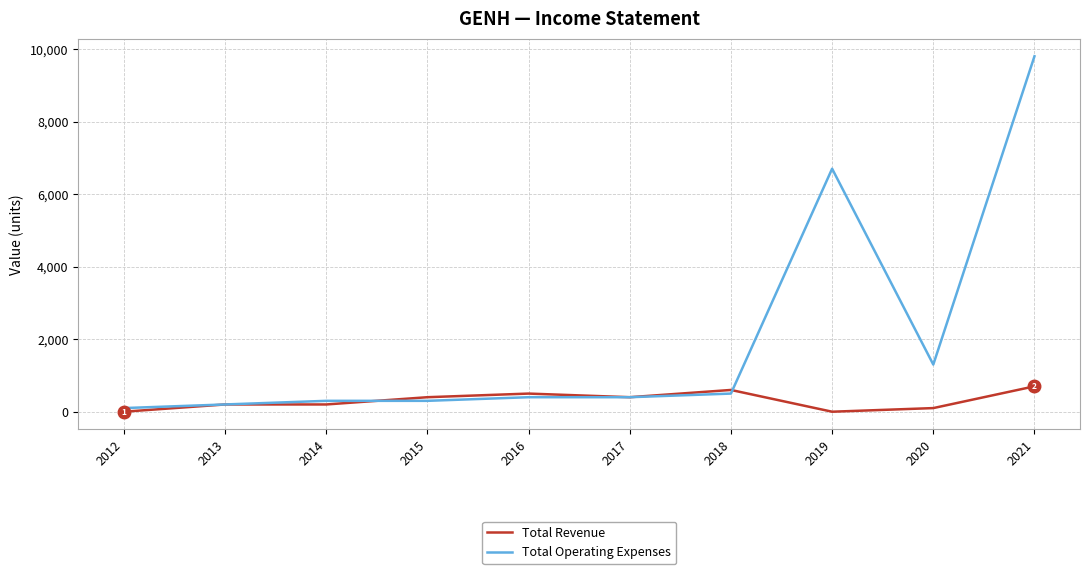

What is the difference between the second highest and minimum values in the Total Operating Expenses series?

6600